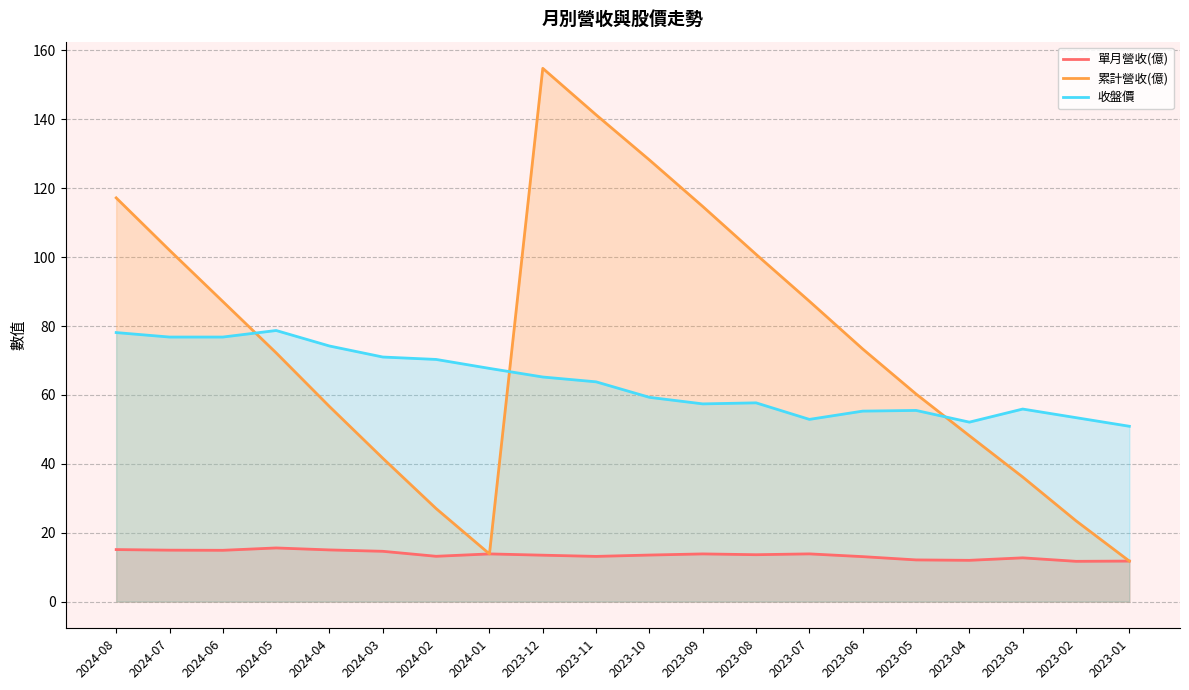

Count the number of categories in the chart.

20